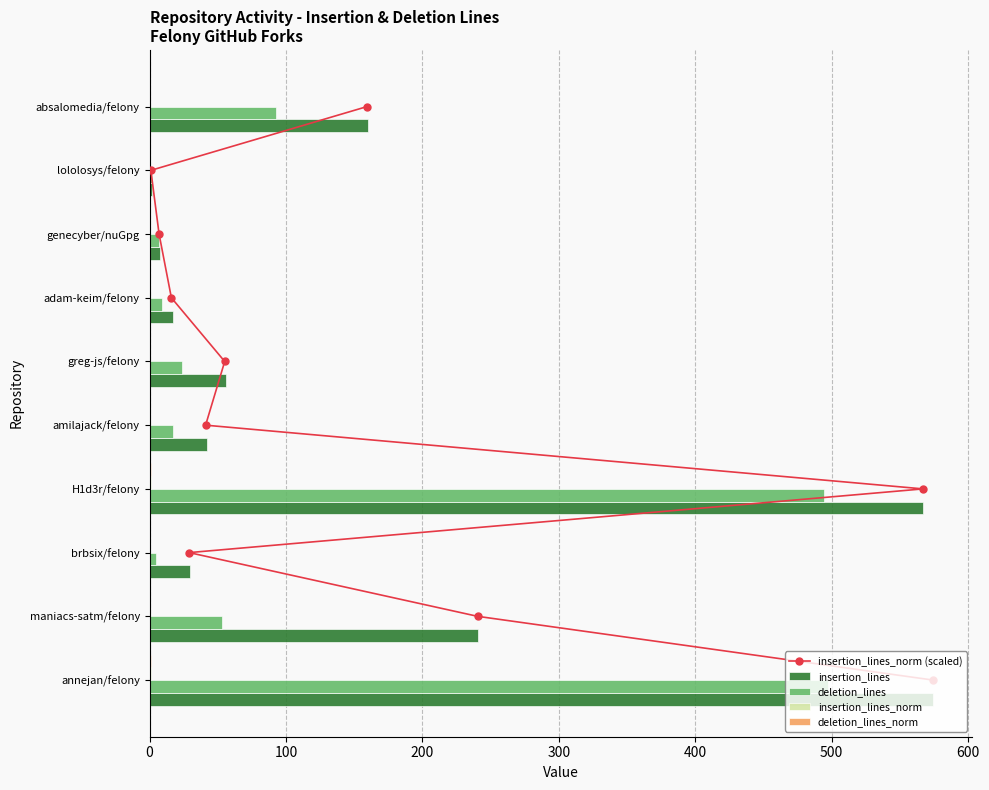

Is it true that deletion_lines equals 93.0 at absalomedia/felony?

True